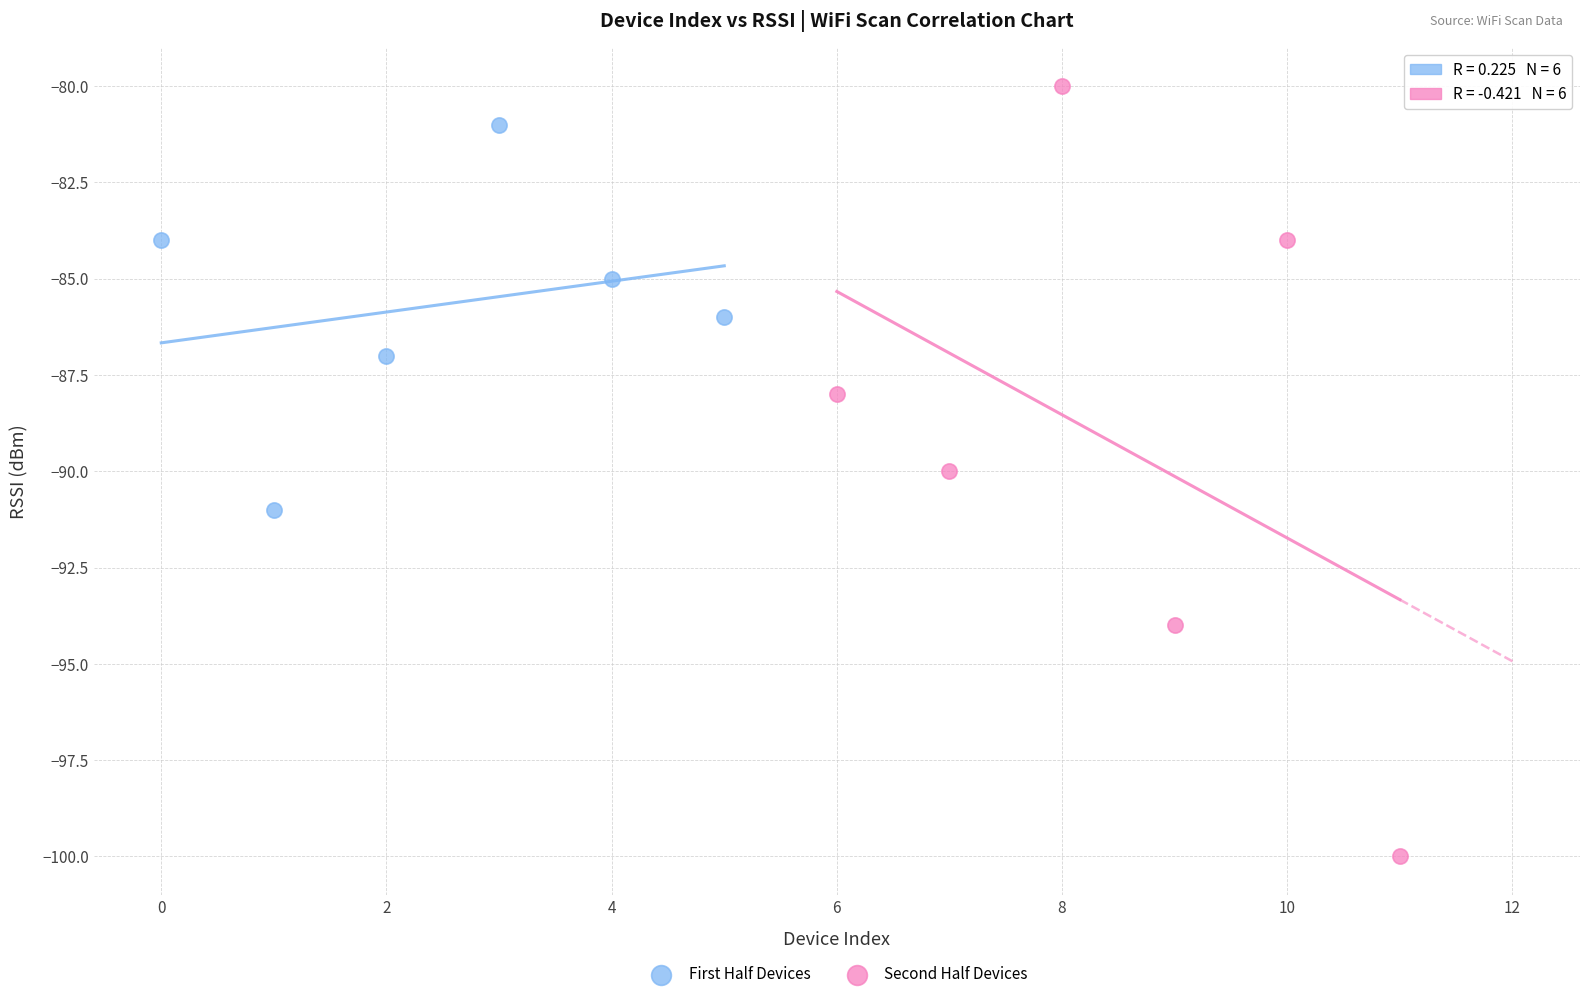

Which series contains the highest Y value?

Second Half Devices